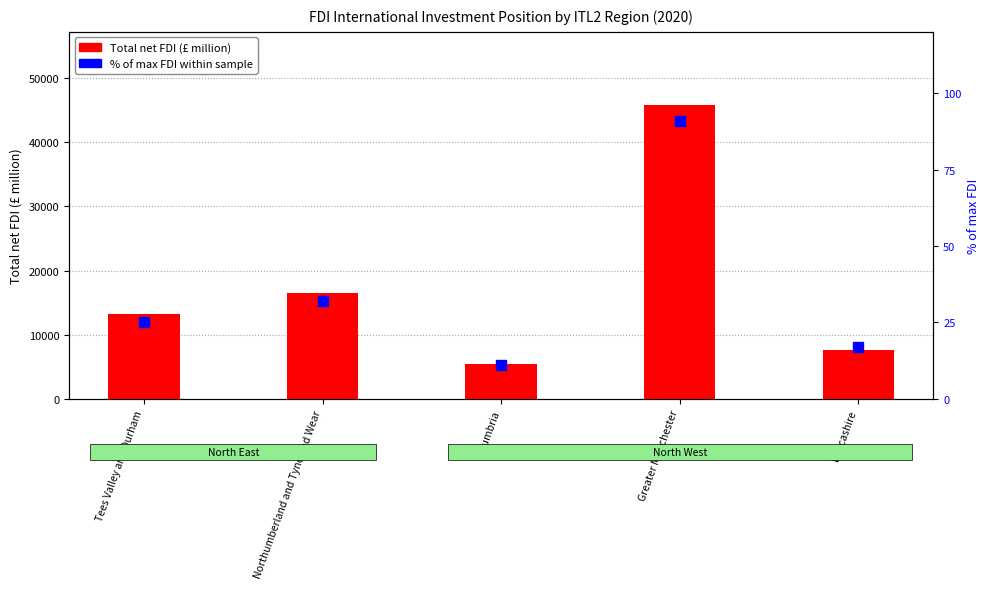

Is the value of % of max FDI within sample at Greater Manchester greater than the value of Total net FDI (£ million) at Tees Valley and Durham?

No